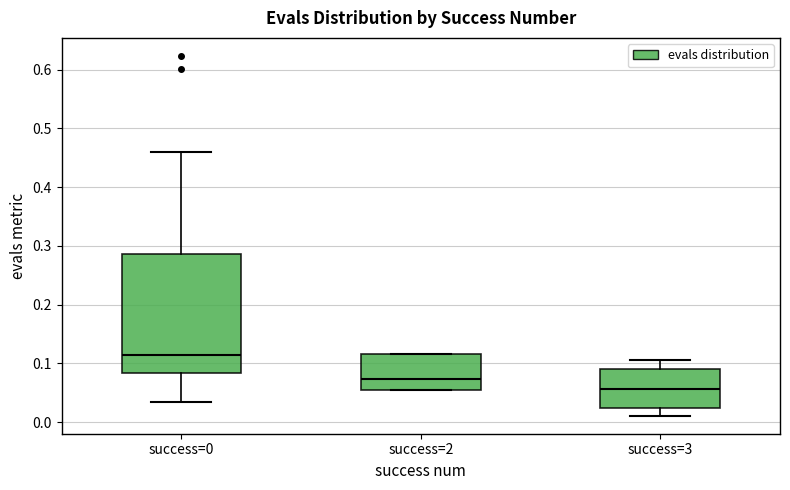

Comparing the boxes themselves (not the whiskers), which one is the tallest?

success=0